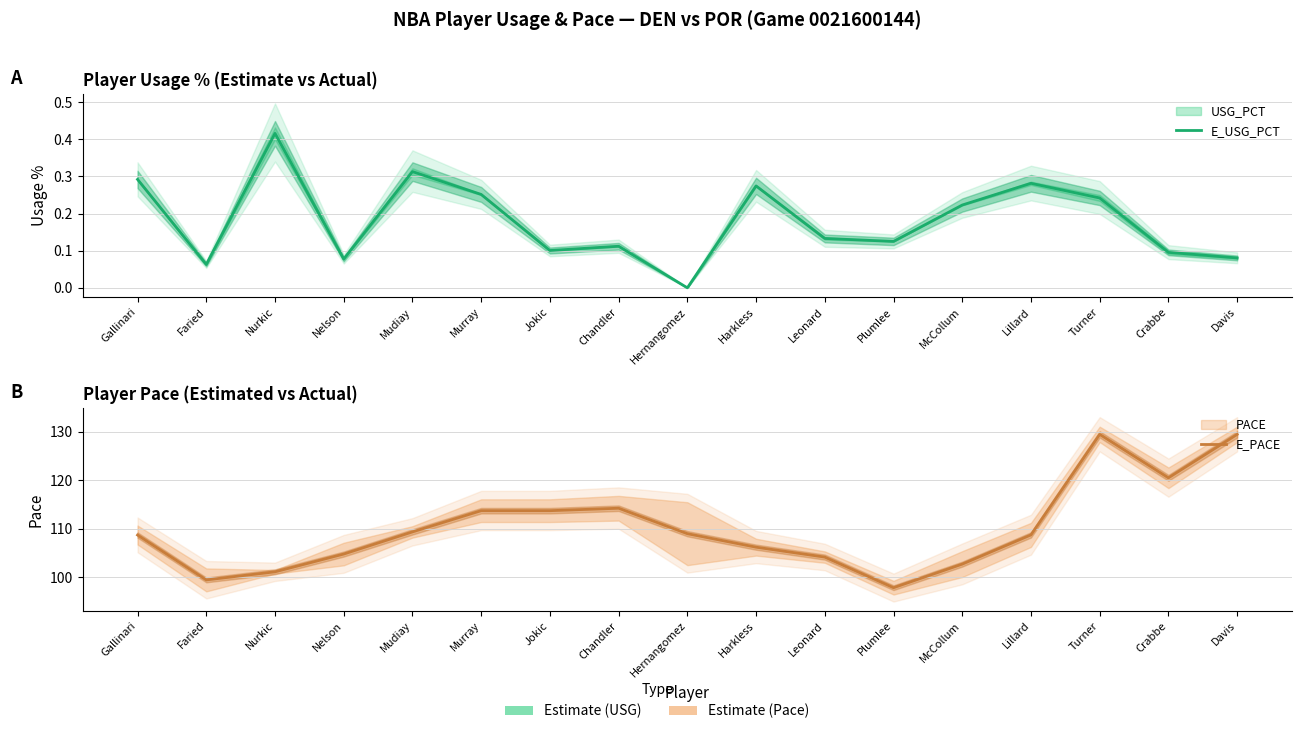

In E_PACE, how many points are higher than both neighbors (excluding endpoints)?

2